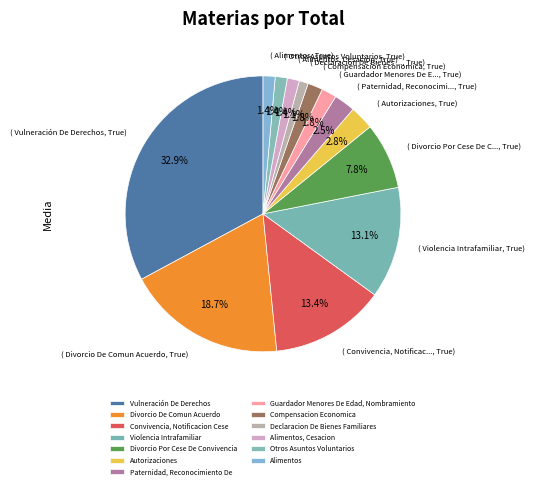

How many segments does this pie chart have?

13